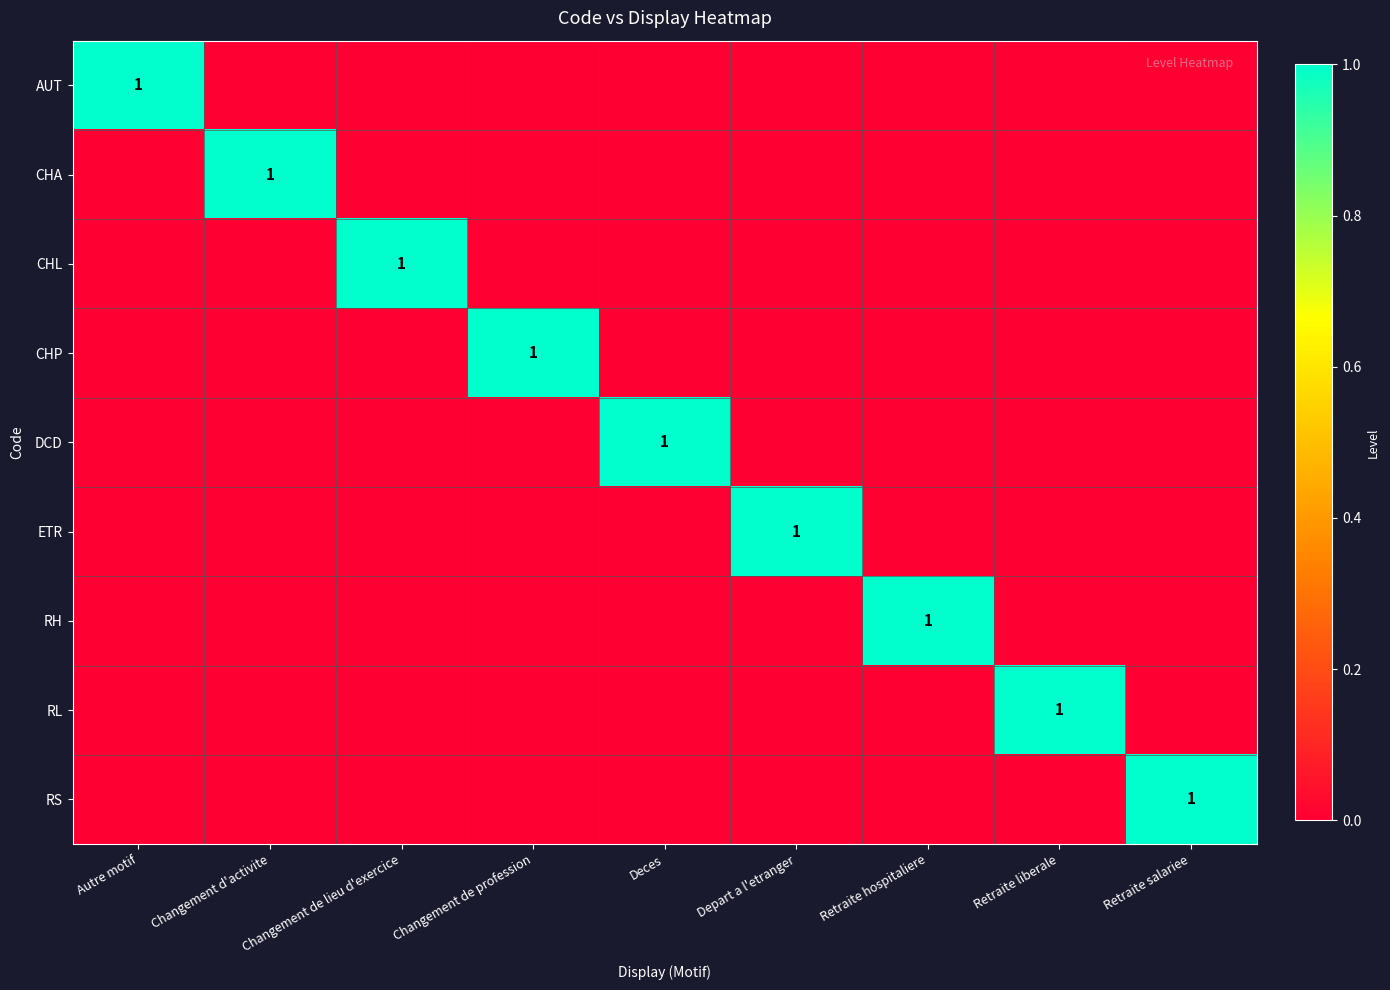

At Deces, list the series in order from smallest to largest.

AUT, CHA, CHL, CHP, ETR, RH, RL, RS, DCD